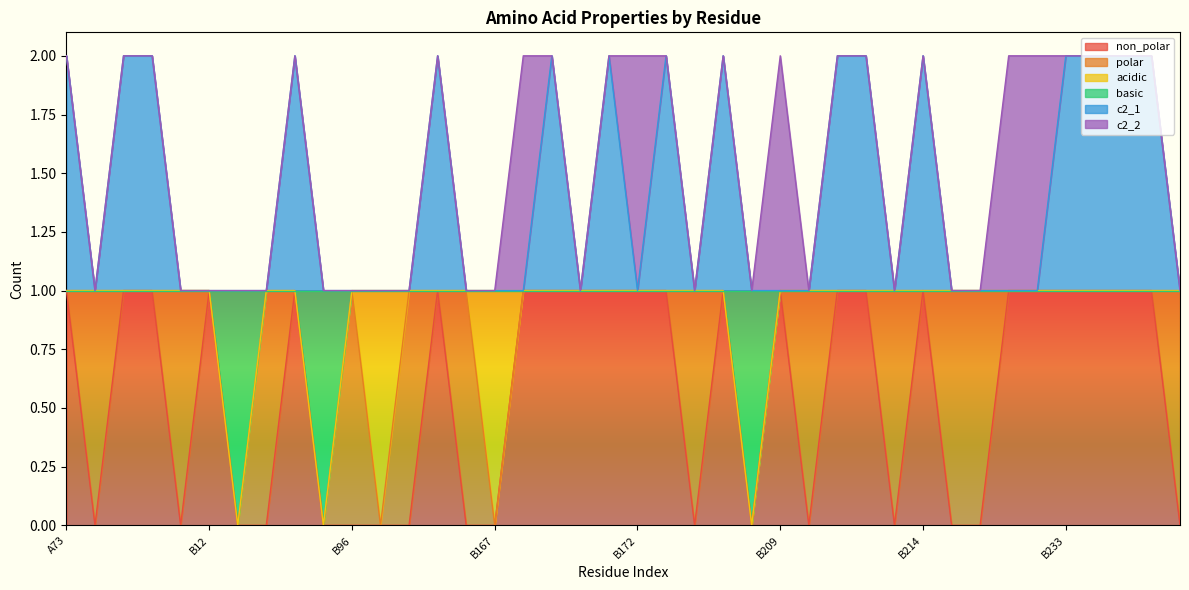

How many lines are shown in the chart?

6